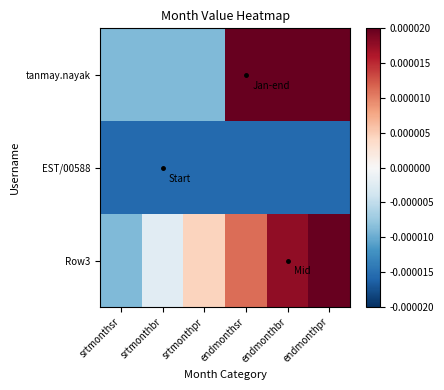

At how many categories does at least one series exceed 0?

4